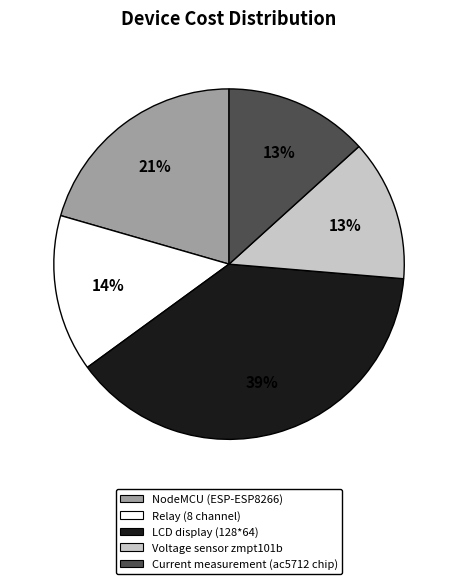

Which slice is the largest?

LCD display (128*64)